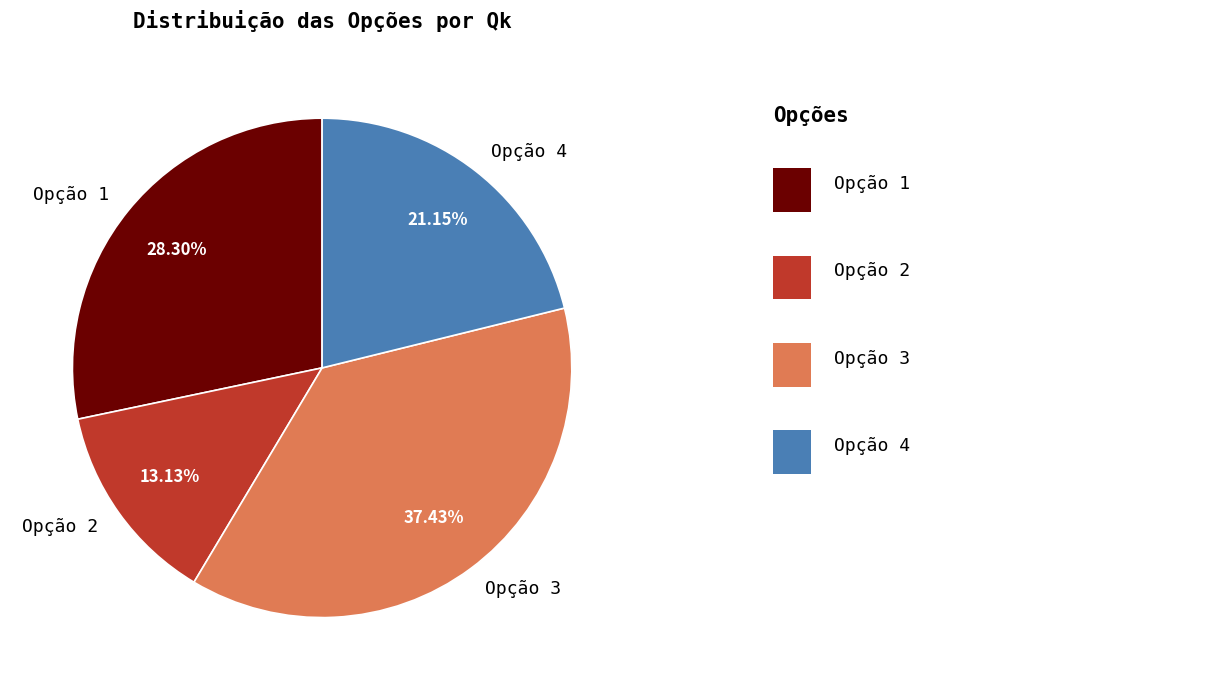

What is the largest slice in the pie chart?

Opção 3